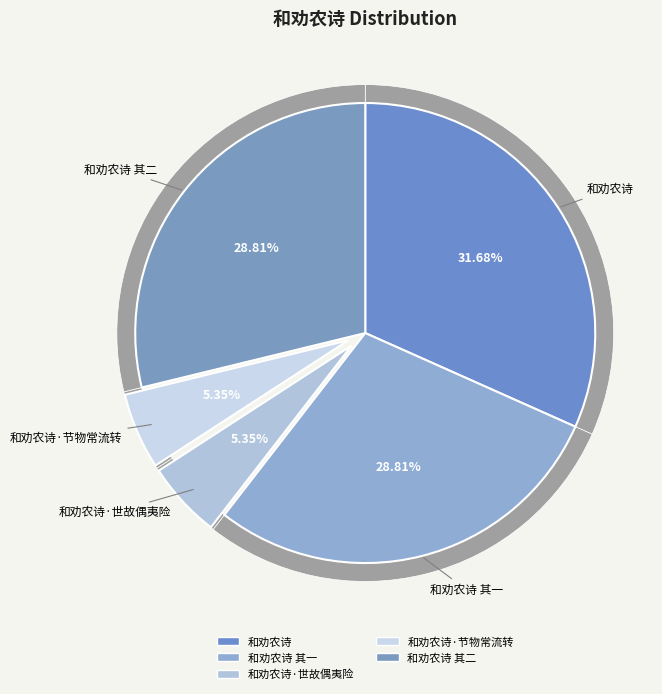

Which category has the smallest portion of the pie?

和劝农诗·世故偶夷险